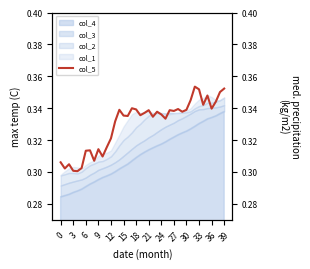

Reading left to right, transcribe all the data shown in this chart.

0.3	0.3	0.3	0.3	0.3	0.3	0.3	0.3	0.3	0.3	0.3	0.3	0.3	0.3	0.3	0.3	0.3	0.3	0.3	0.3	0.3	0.3	0.3	0.3	0.3	0.3	0.3	0.3	0.3	0.3	0.3	0.3	0.4	0.4	0.3	0.3	0.3	0.3	0.4	0.4